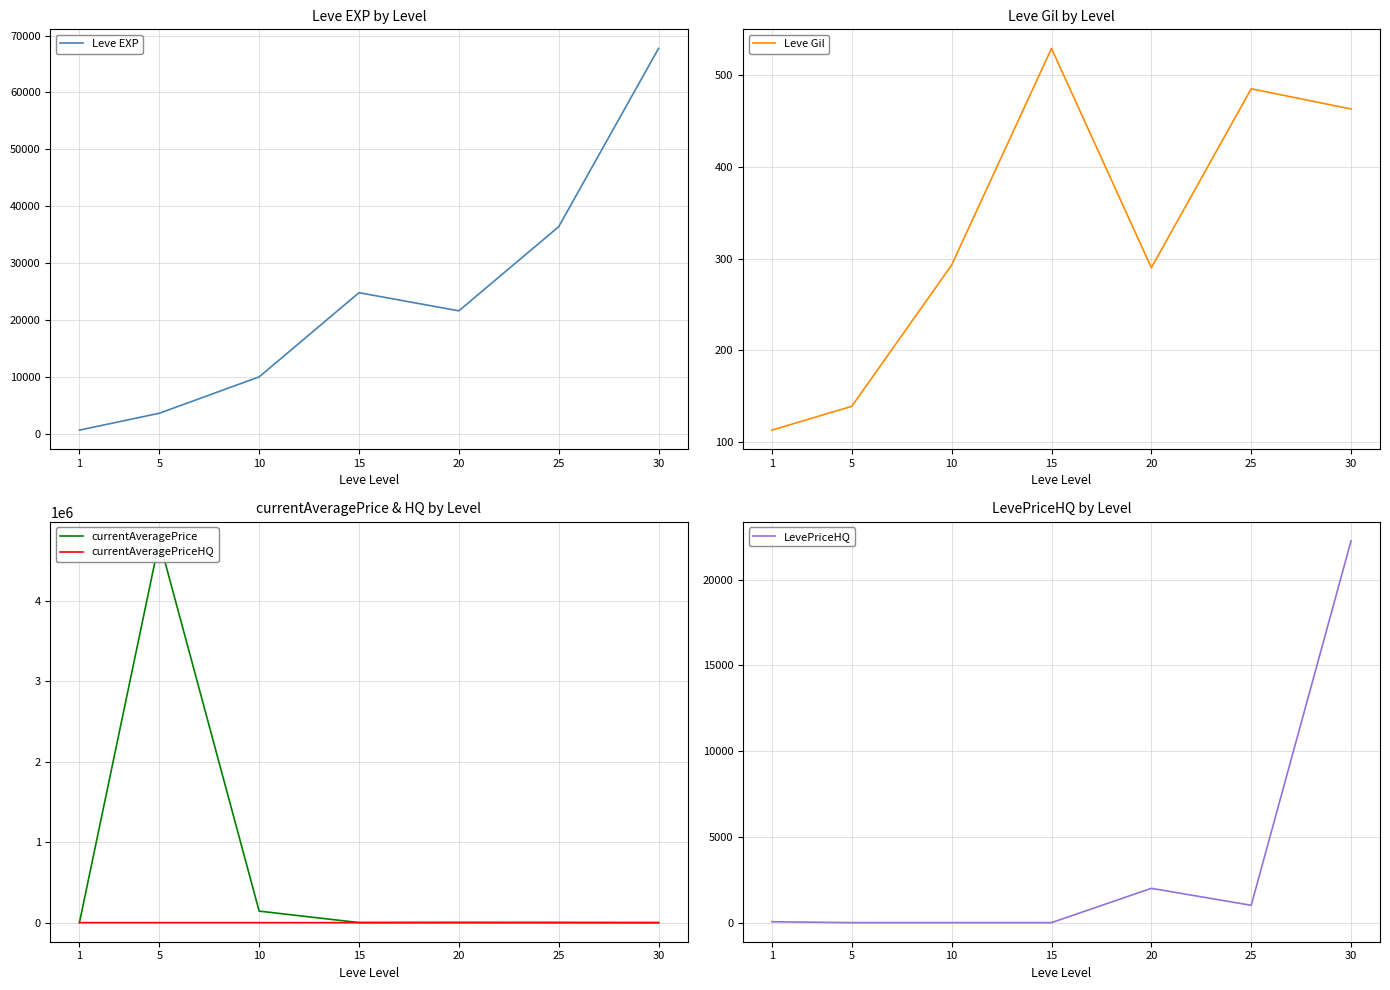

How many data points does each series have?

7